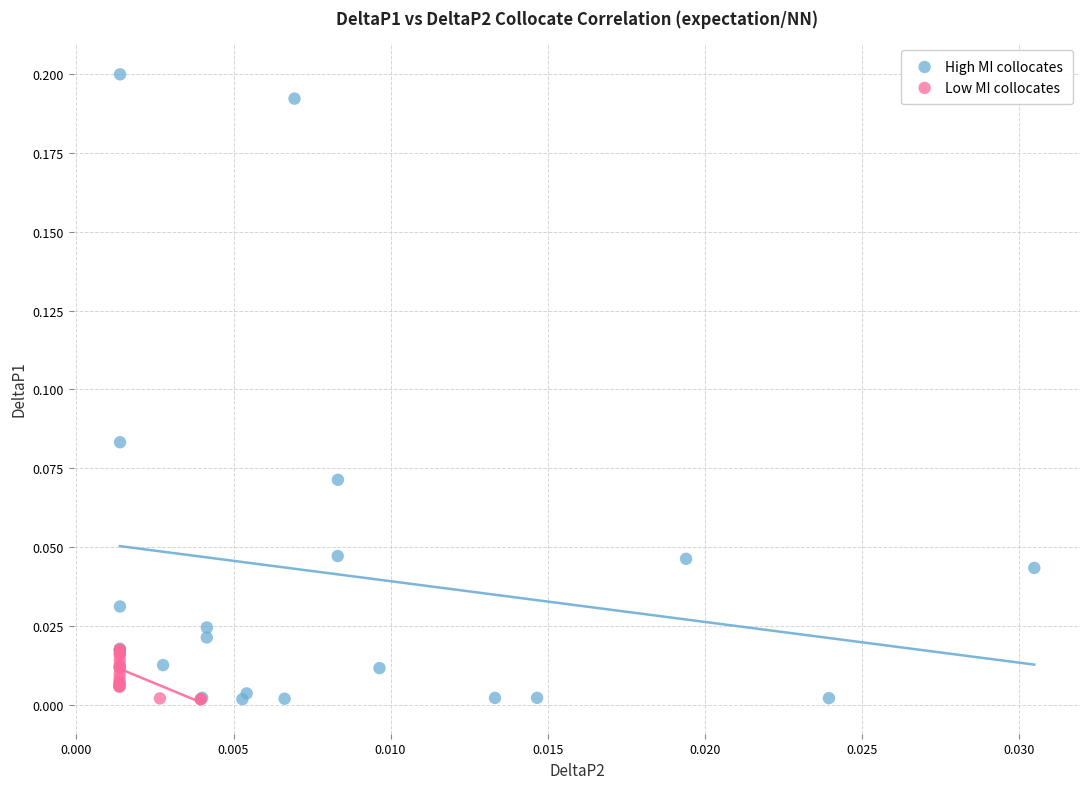

Which series reaches the maximum Y coordinate?

High MI collocates